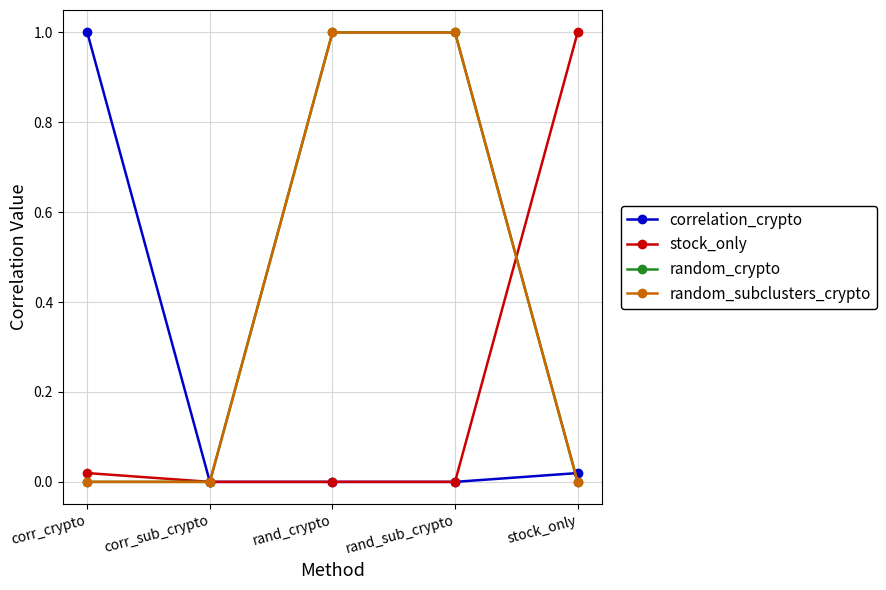

What is the difference between the highest and lowest values at rand_crypto?

1.0